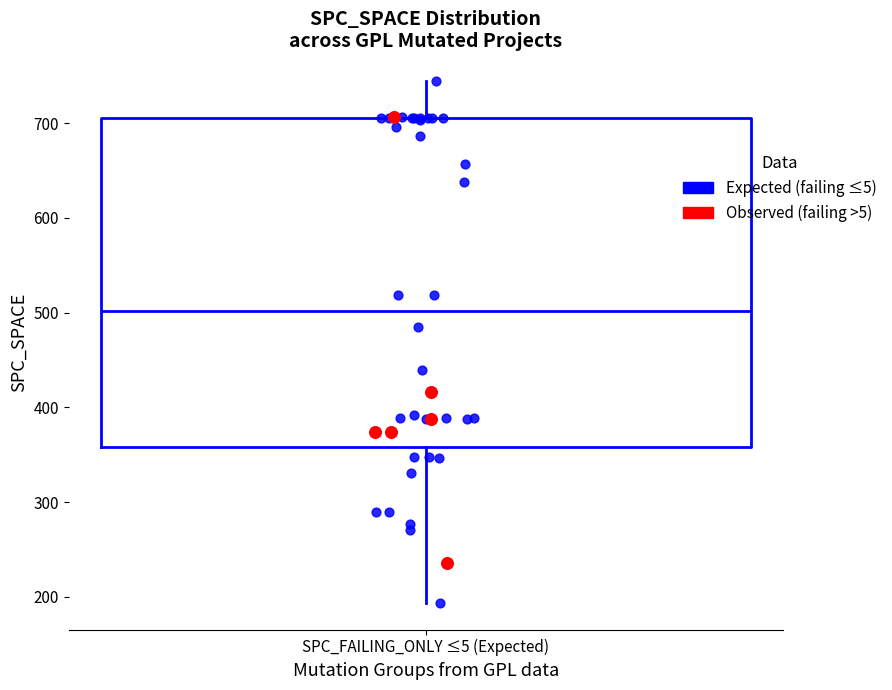

Where does the upper whisker of the box for SPC_FAILING_ONLY ≤5 (Expected) end on the y-axis? The values are not printed on the chart, so give them approximately, as read against the axis.

740